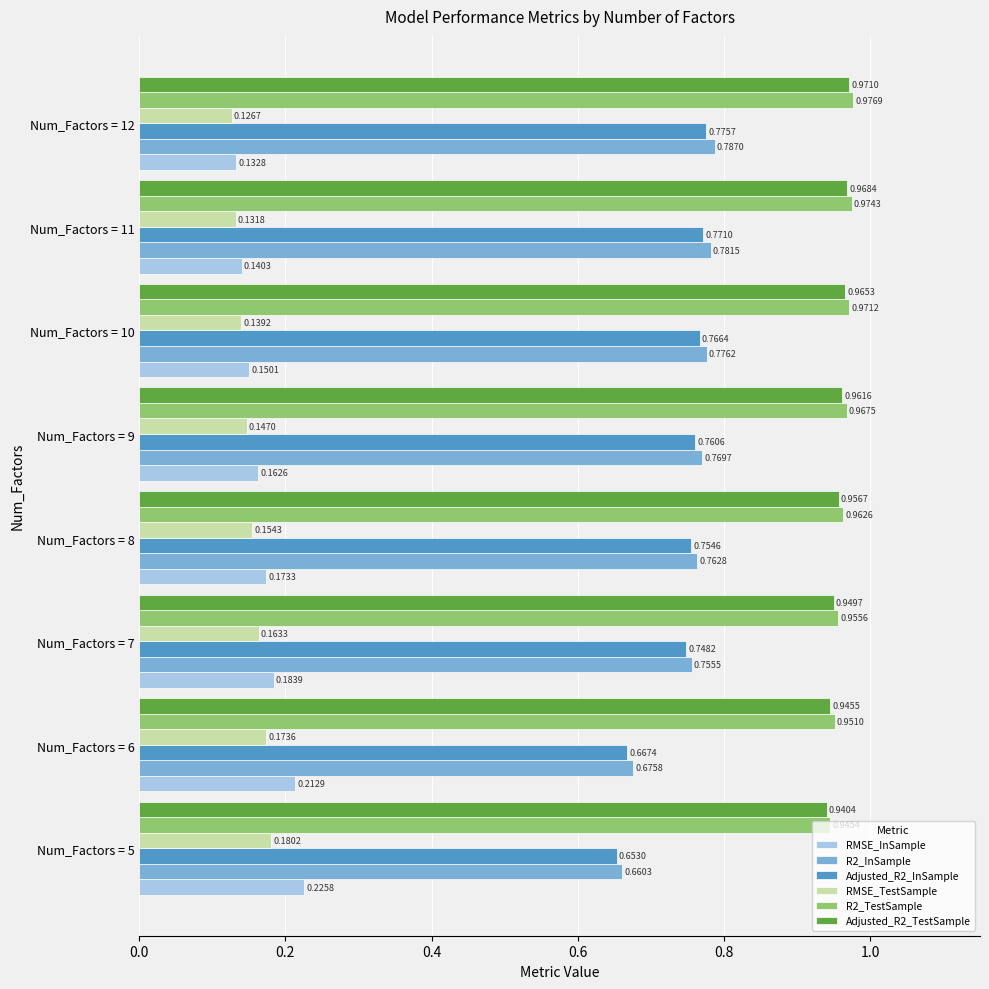

At which category is the sum across all series the highest?

Num_Factors = 12